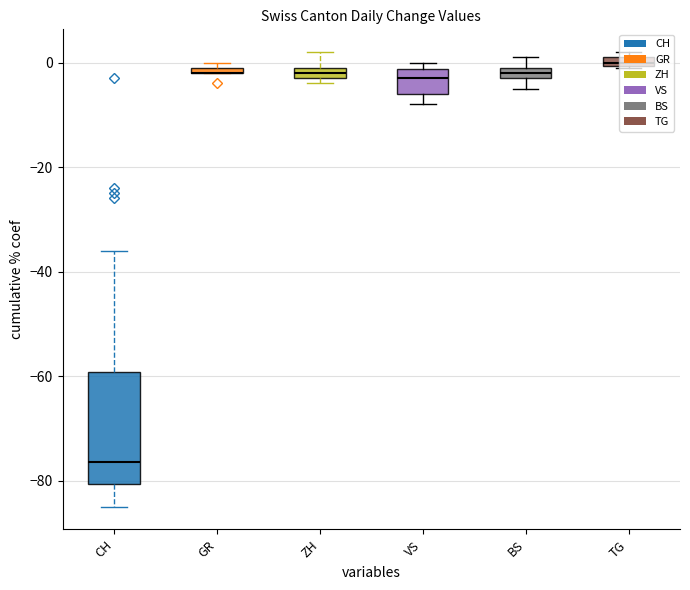

Rank the series by their maximum value, from lowest to highest.

CH, GR, VS, BS, ZH, TG